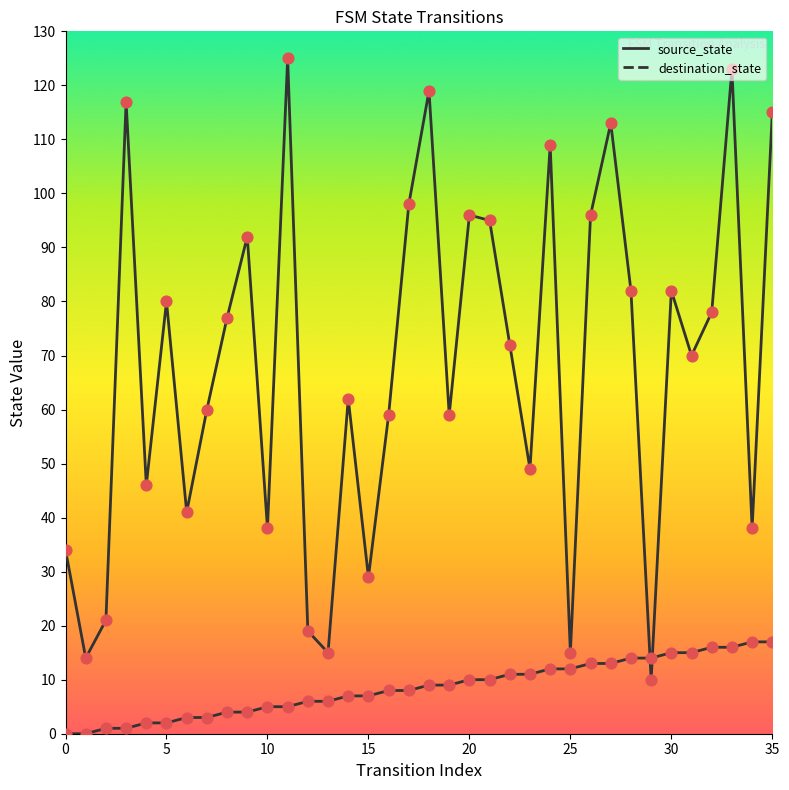

Is the value of source_state at 22 greater than the value of destination_state at 15?

No